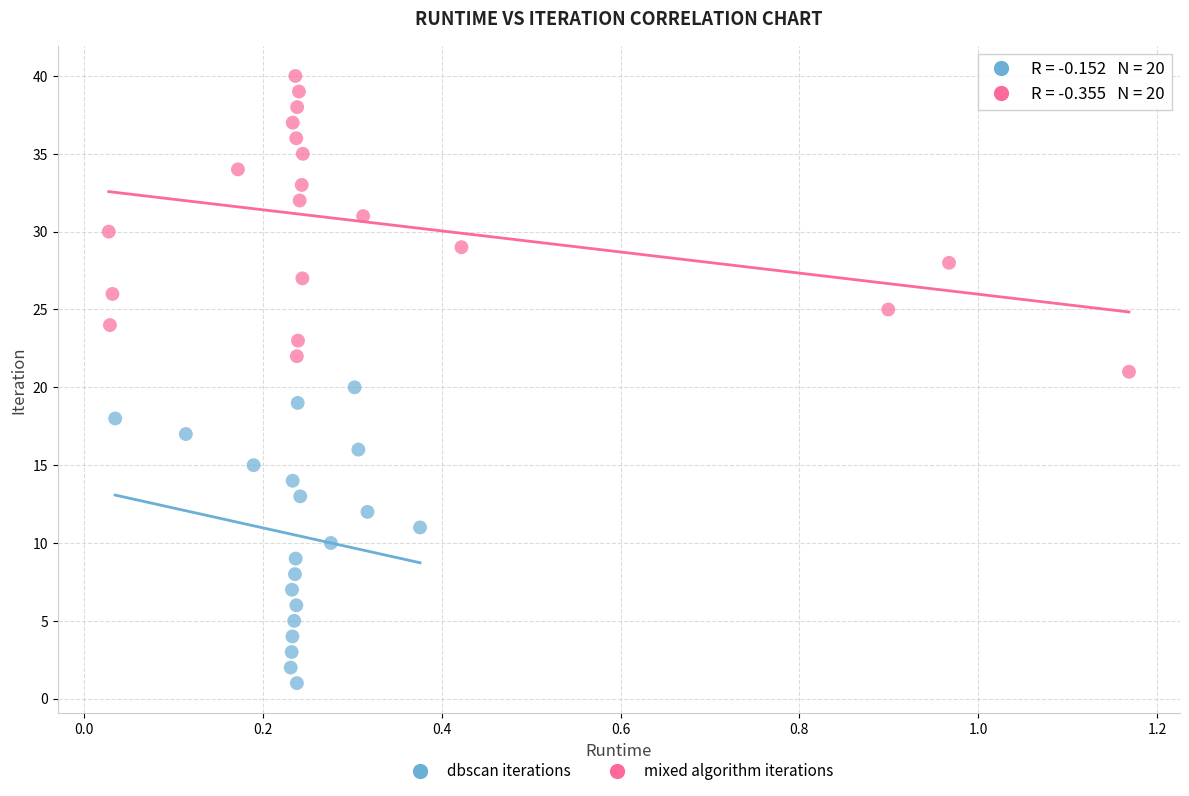

What are all the series names shown in the legend?

dbscan iterations, mixed algorithm iterations